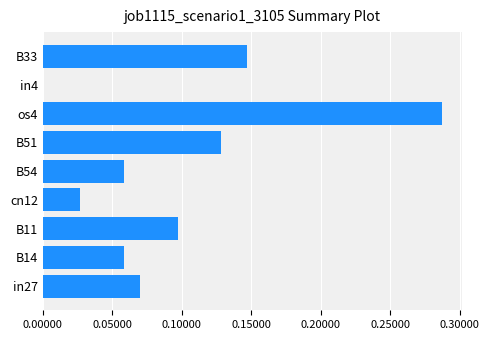

At which label is the value closest to 0?

in4